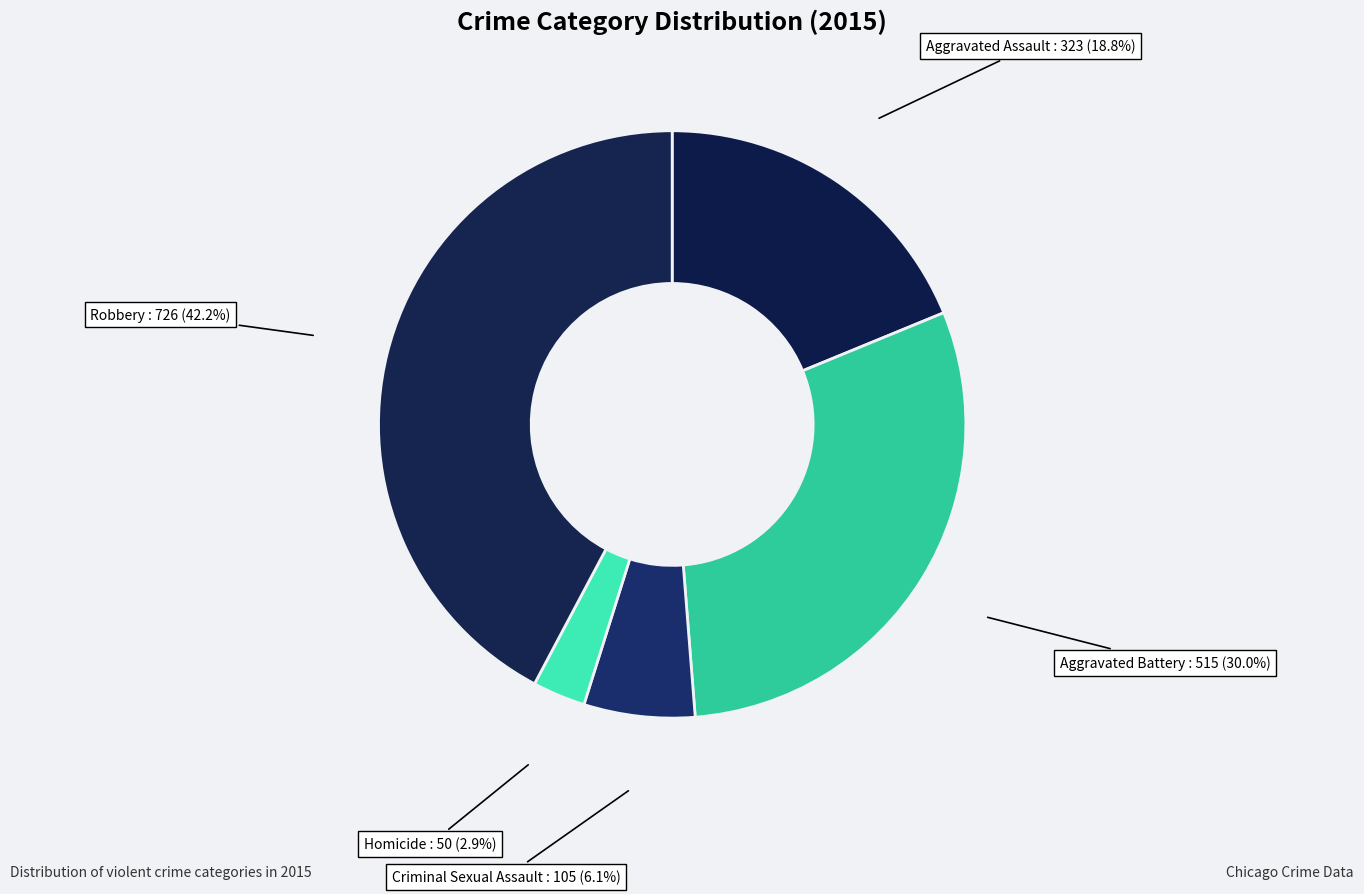

To the nearest percent, what is the difference between the Aggravated Battery and Criminal Sexual Assault slice percentages?

24%